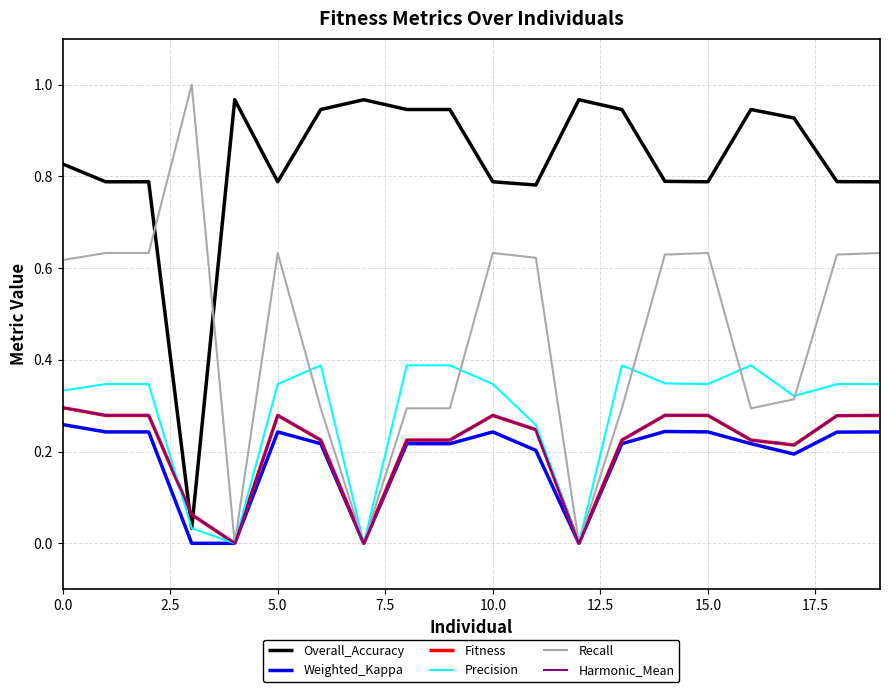

What is the highest value of the Fitness series?

0.3